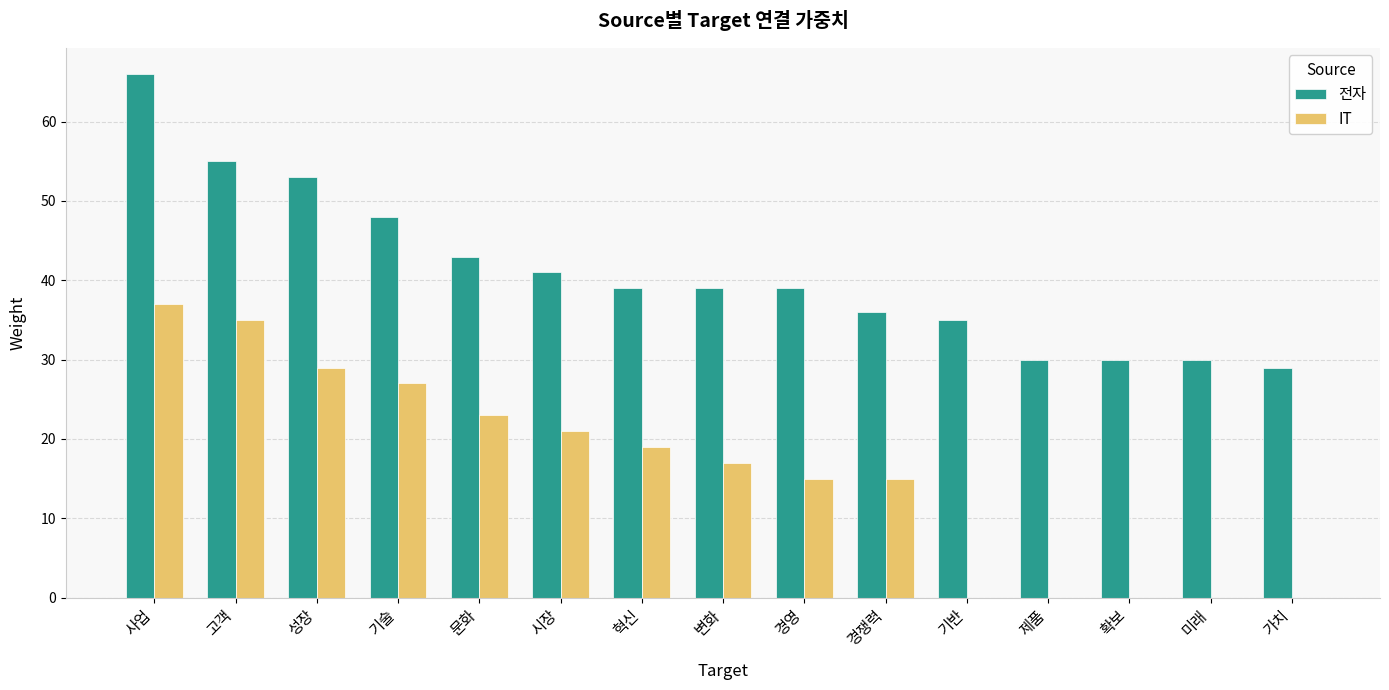

What is the spread (max minus min) of values at 시장?

20